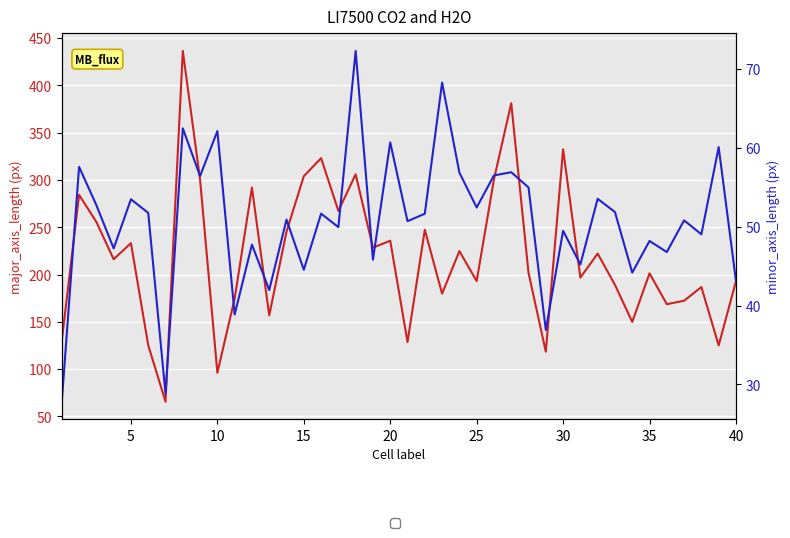

True or false: minor_axis_length and major_axis_length intersect in this chart.

False